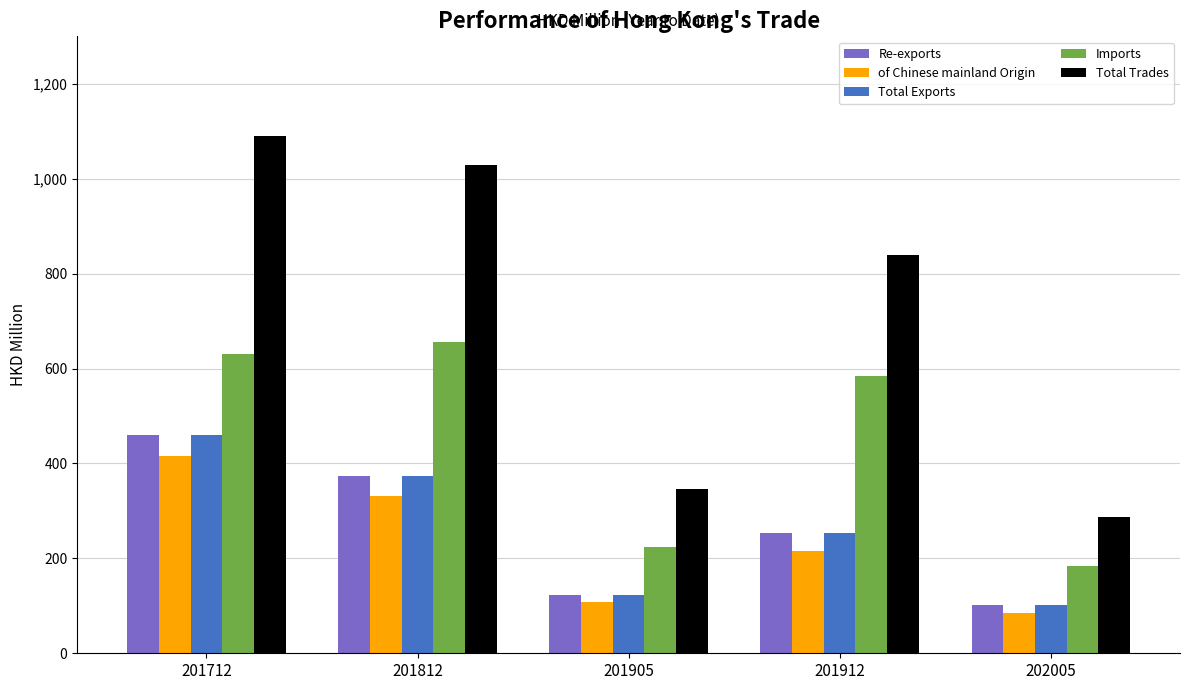

Is it true that Imports equals 655.0 at 201812?

True